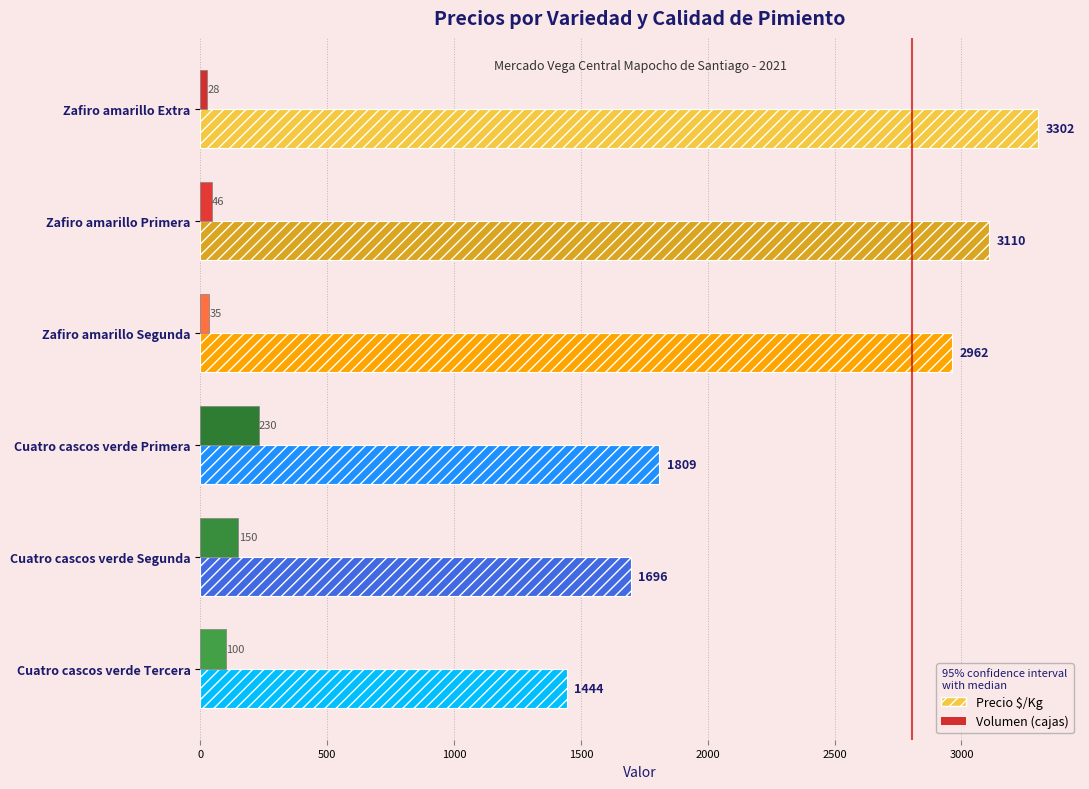

Rank the series by their maximum value, from highest to lowest.

Precio $/Kg, Volumen (cajas)